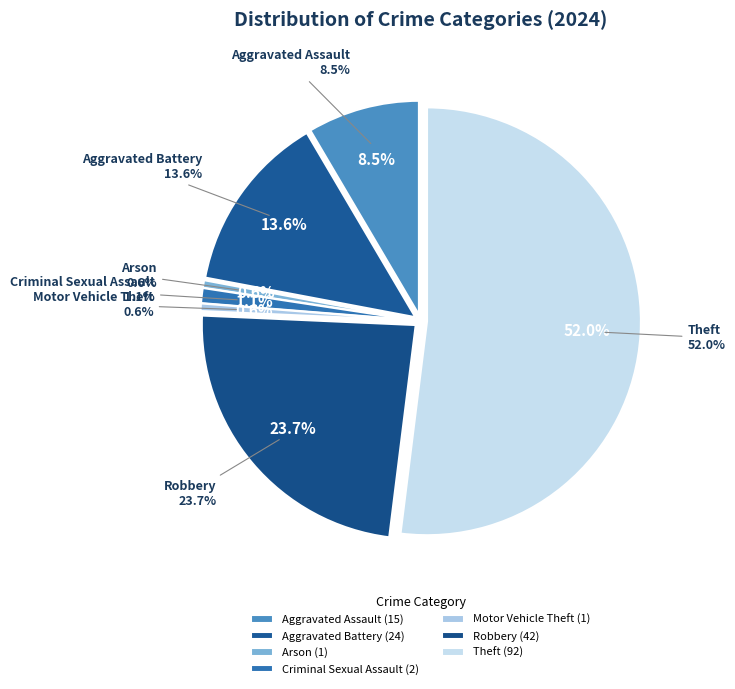

The Arson slice represents 1% of the pie. True or false?

True